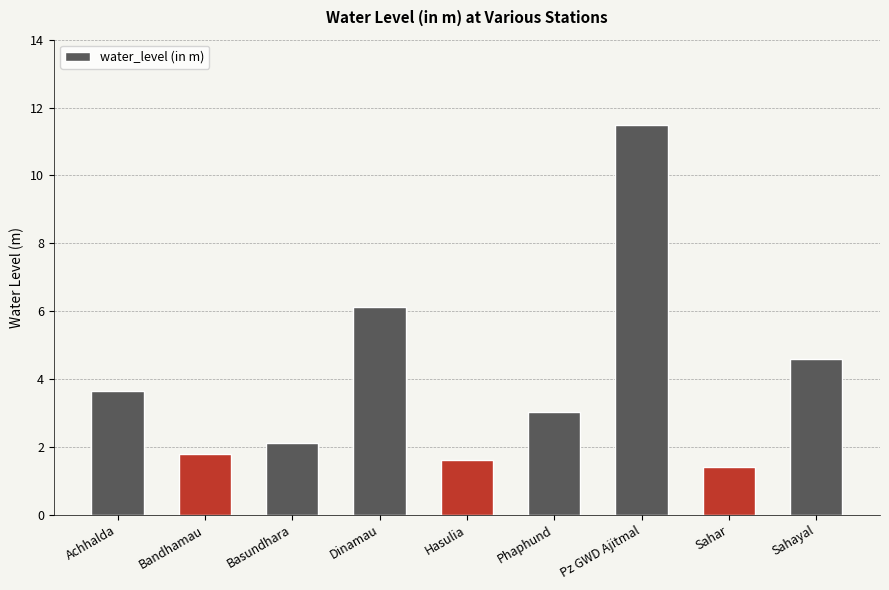

What is the label of the 2nd bar from the left?

Bandhamau